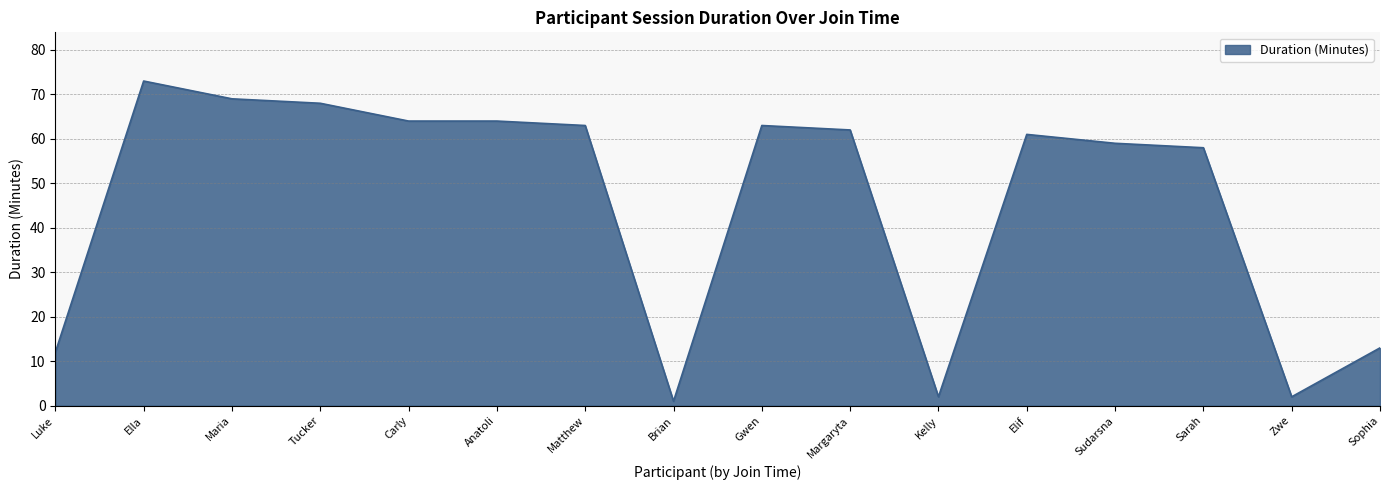

The value at Sarah is 58. True or false?

True